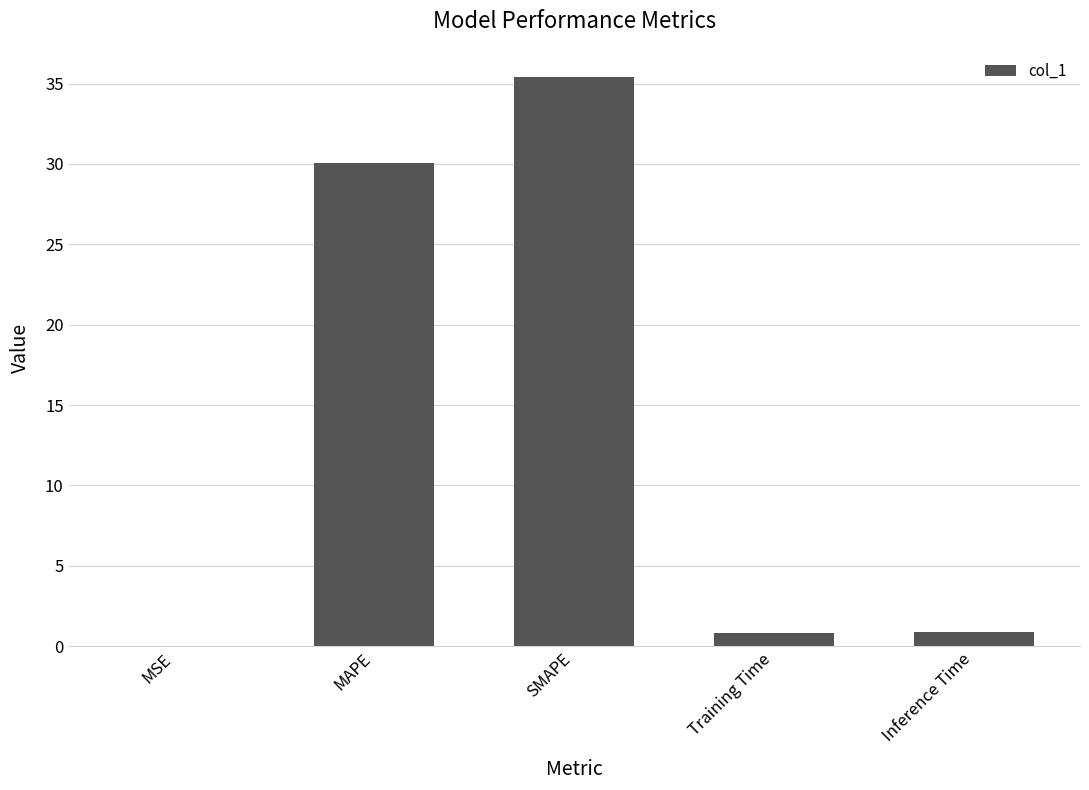

The value at SMAPE is 17.4. True or false?

False